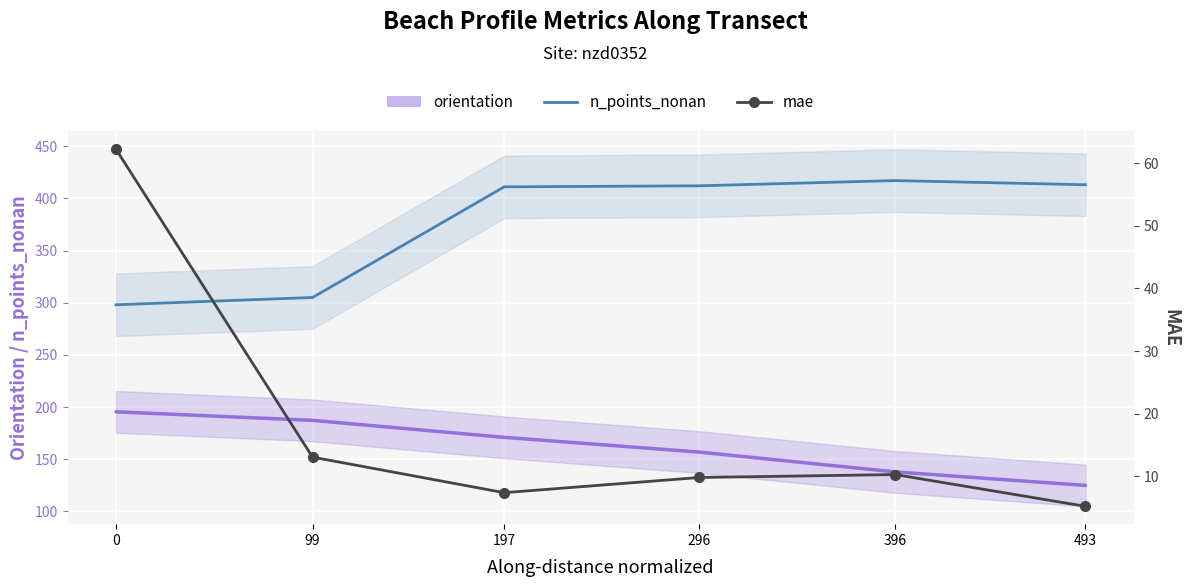

What is the difference between the maximum and minimum values in the mae series?

57.0